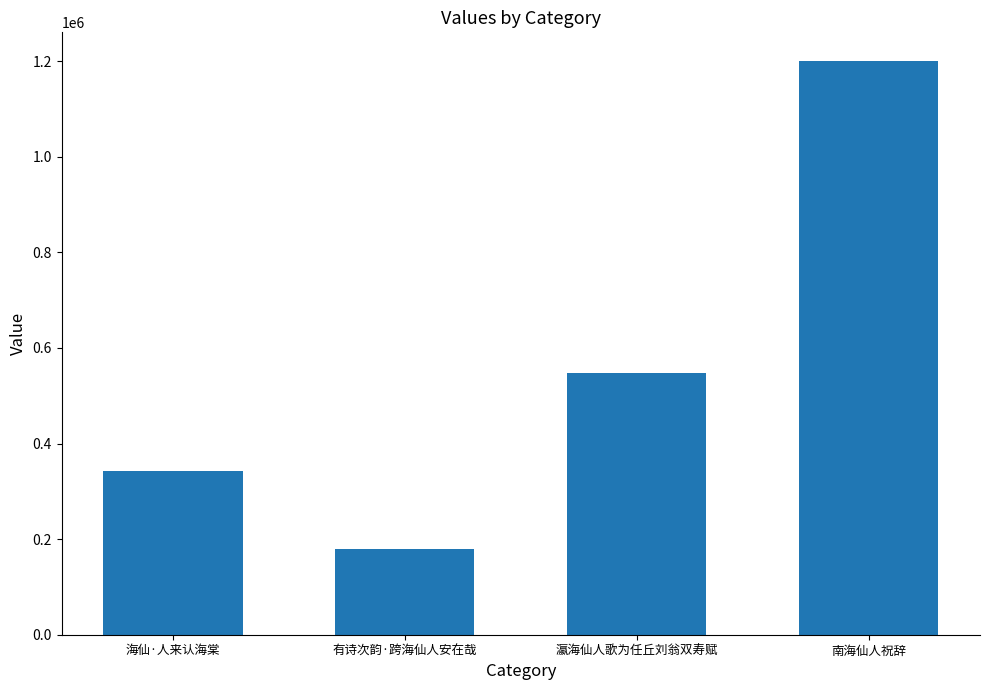

List the labels in order of value, smallest first.

有诗次韵·跨海仙人安在哉, 海仙·人来认海棠, 瀛海仙人歌为任丘刘翁双寿赋, 南海仙人祝辞